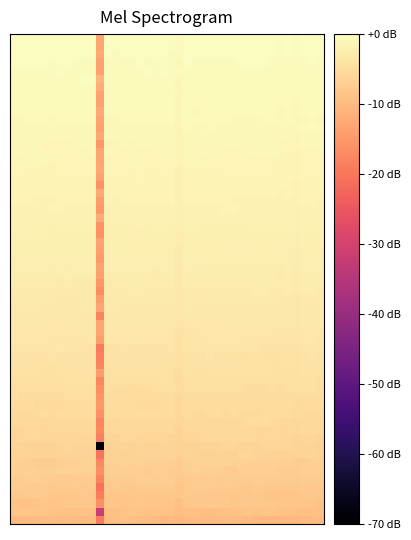

Reading right to left, extract all data points from this chart.

-1.9	-1.8	-1.8	-2.0	-1.8	-1.9	-1.8	-1.8	-1.7	-1.7	-1.7	-1.8	-1.8	-1.8	-1.8	-1.9	-1.8	-1.7	-2.3	-1.8	-1.8	-1.8	-1.8	-1.7	-1.7	-1.7	-1.7	-1.7	-12.2	-1.7	-1.7	-1.7	-1.7	-1.7	-1.7	-1.7	-1.7	-1.7	-1.7	-1.8